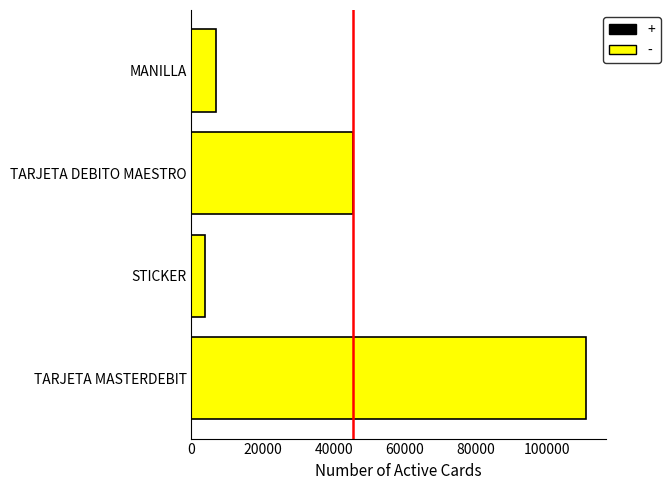

Reading bottom to top, extract all data points from this chart.

TARJETA MASTERDEBIT=110927	STICKER=3810	TARJETA DEBITO MAESTRO=45422	MANILLA=6949